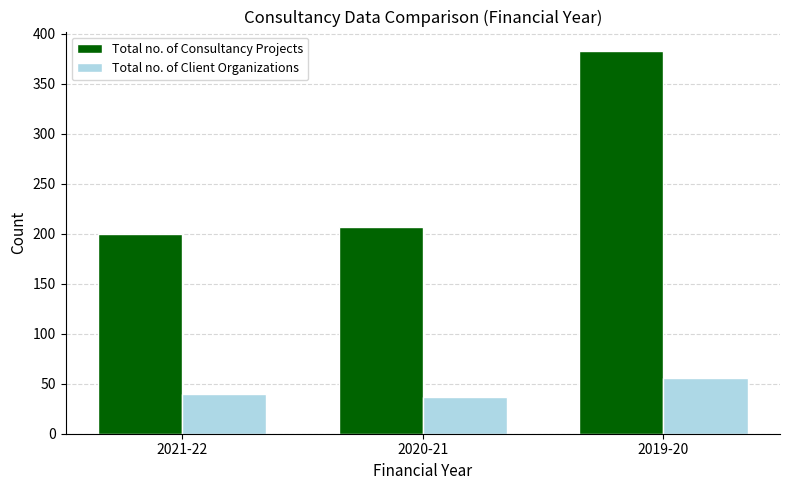

What is the value of the Total no. of Client Organizations bar at the 1st from the left?

40